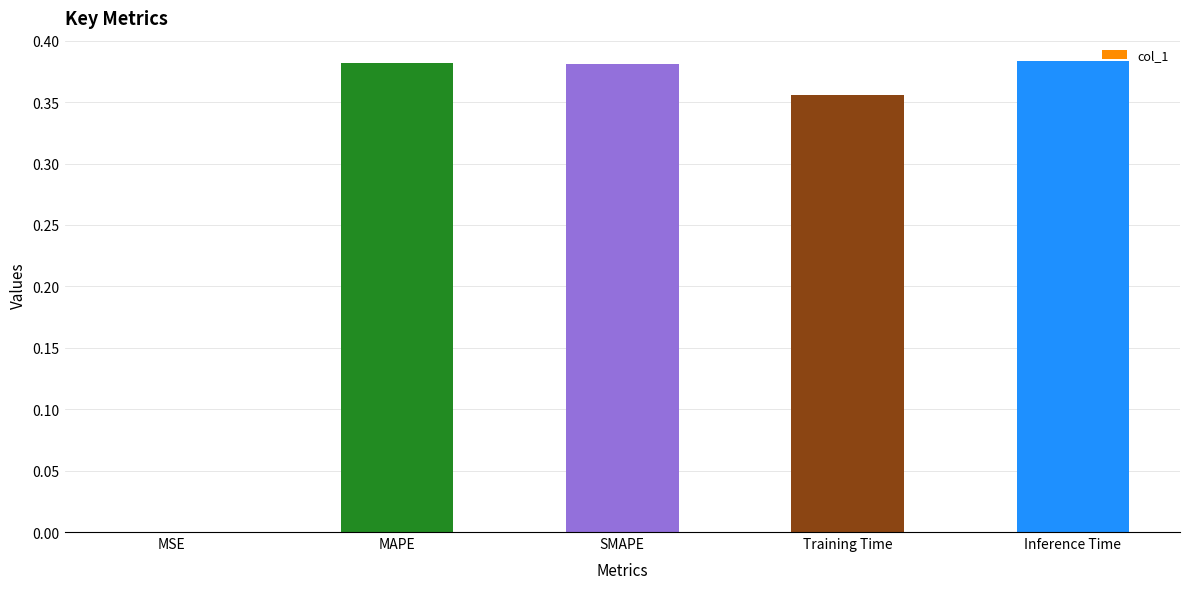

True or false: the data shows 0.6 at MAPE.

False